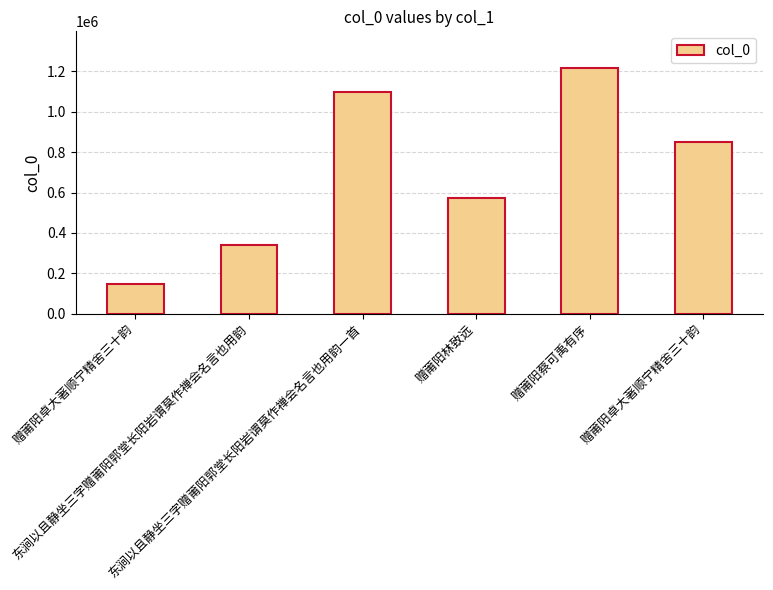

Reading left to right, transcribe all the data shown in this chart.

赠莆阳卓大著顺宁精舍三十韵=146468	东涧以且静坐三字赠莆阳郭堂长阳岩谓莫作禅会名言也用韵=337734	东涧以且静坐三字赠莆阳郭堂长阳岩谓莫作禅会名言也用韵一首=1100070	赠莆阳林致远=570776	赠莆阳蔡可禹有序=1216278	赠莆阳卓大著顺宁精舍三十韵=851769